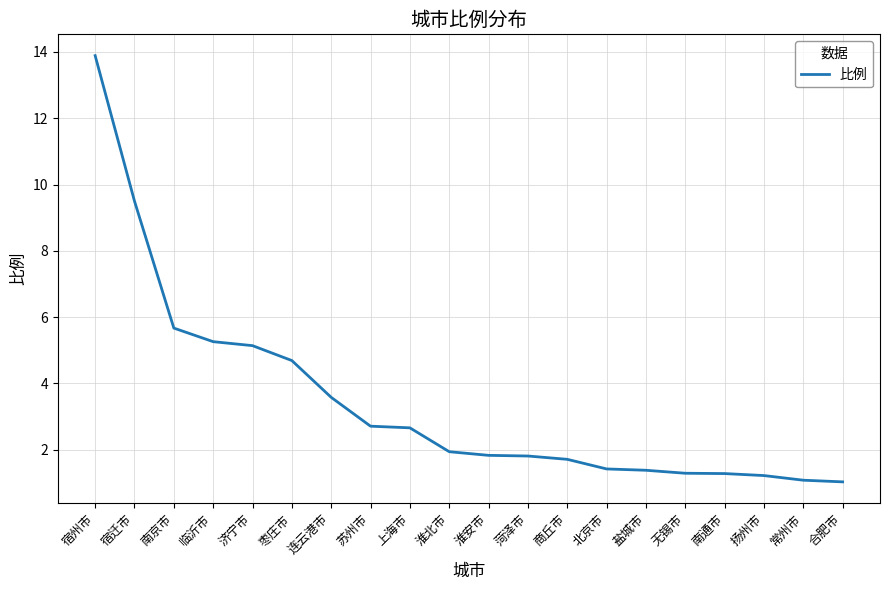

What position from the left is 商丘市?

13